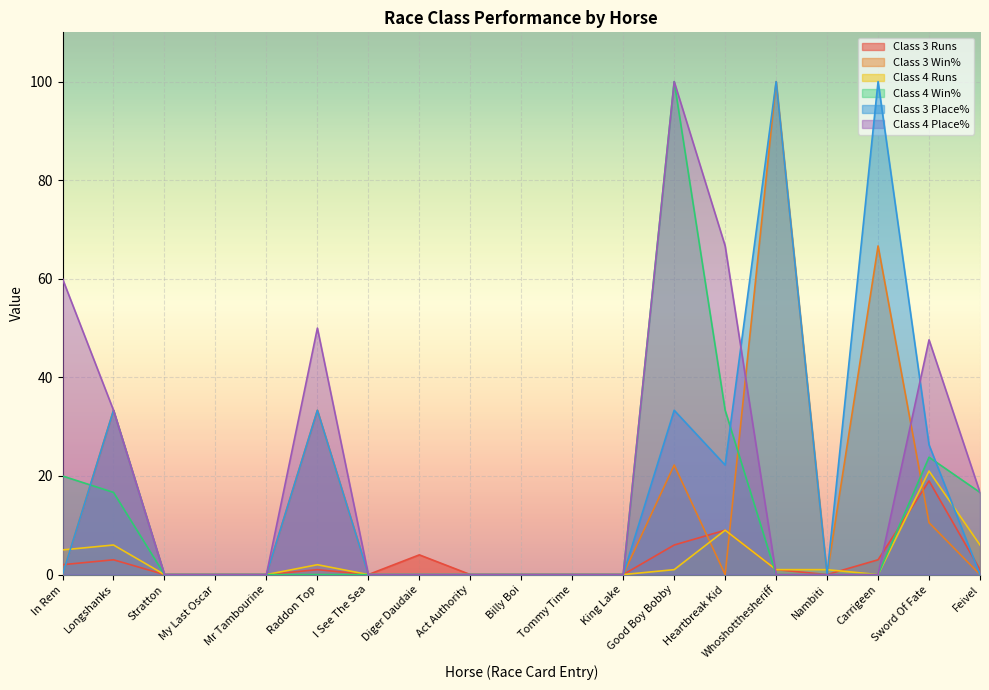

What is the highest value of the Class 4 Place% series?

100.0